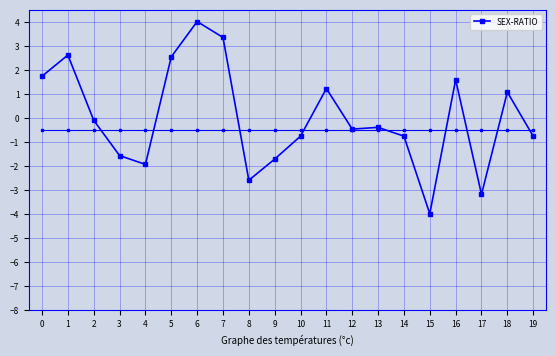

True or false: there are more than 2 points higher than both neighbors.

True